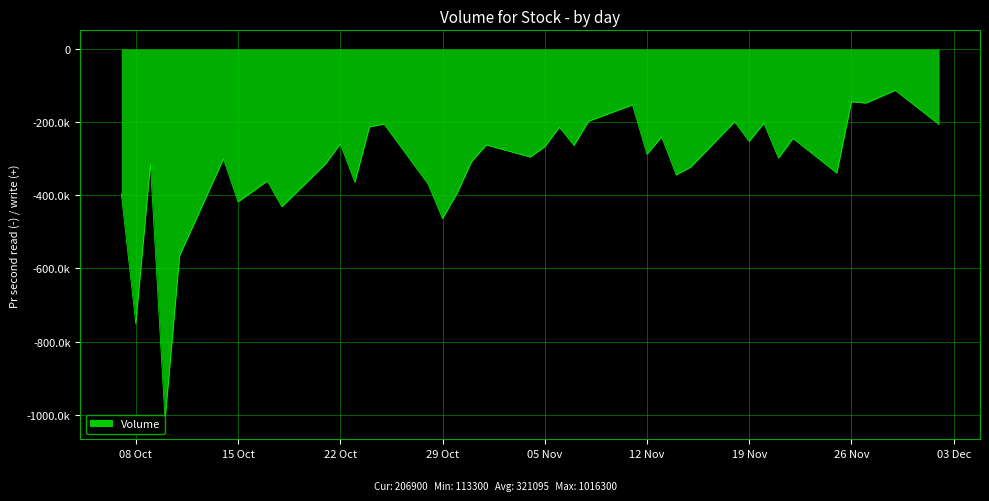

What is the change in value from 2019-10-09 to 2019-10-15?

-102300